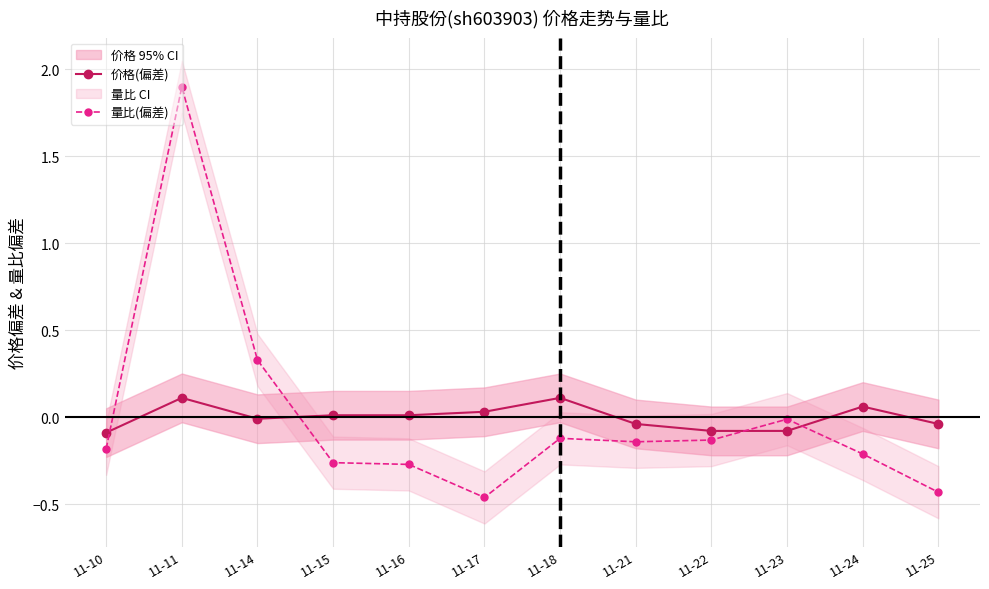

Rank the categories by 价格(偏差) value from lowest to highest.

11-10, 11-22, 11-23, 11-21, 11-25, 11-14, 11-15, 11-16, 11-17, 11-24, 11-11, 11-18